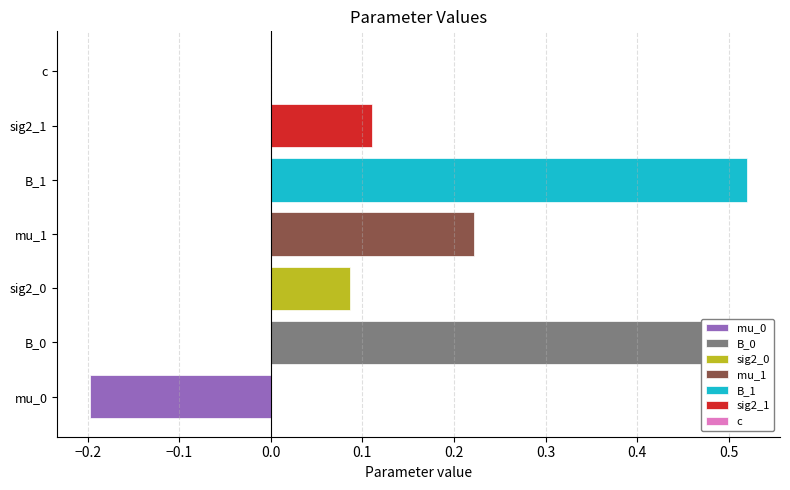

What position from the right is mu_0?

7